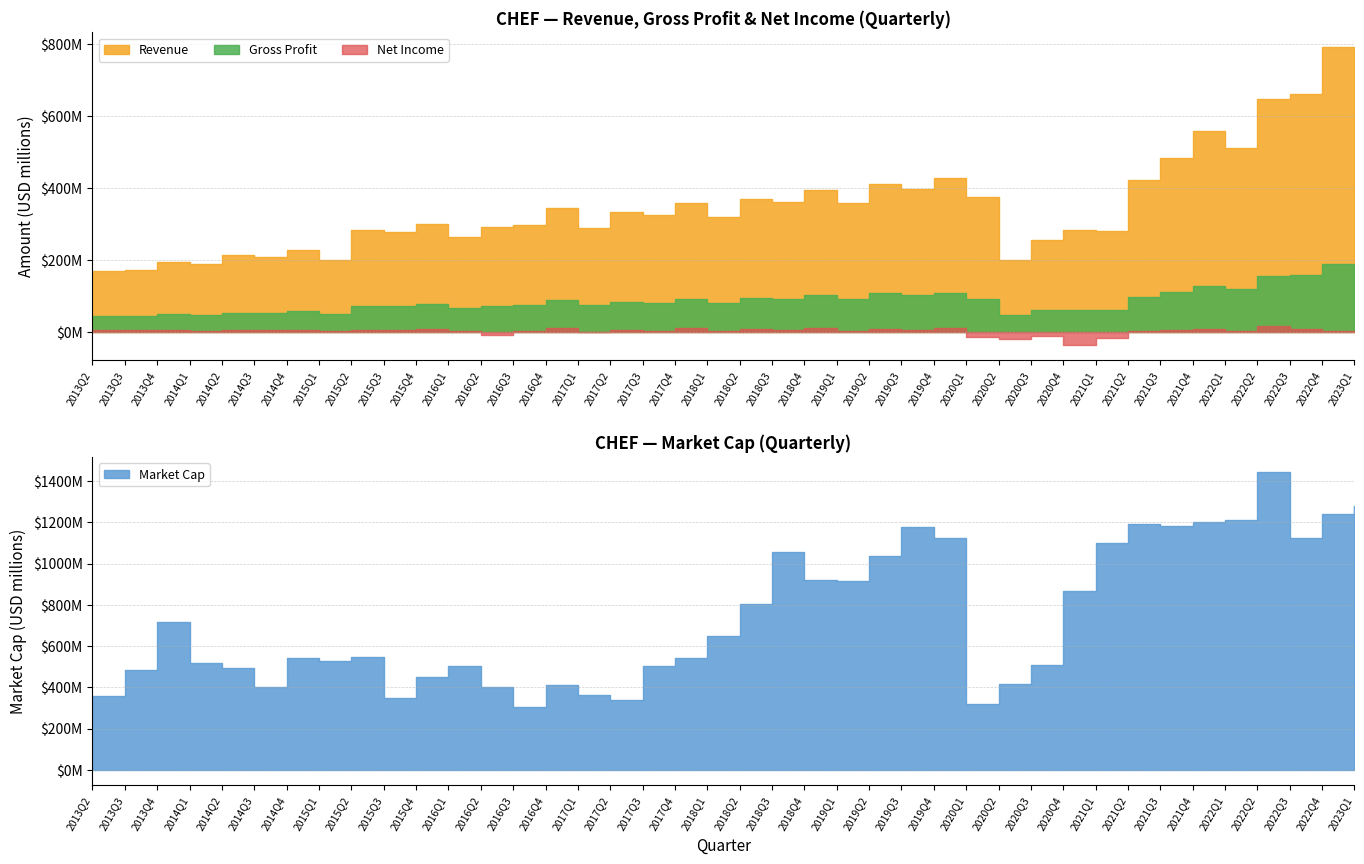

What is the difference between the NetIncome values at 2020Q4 and 2022Q4?

38230000